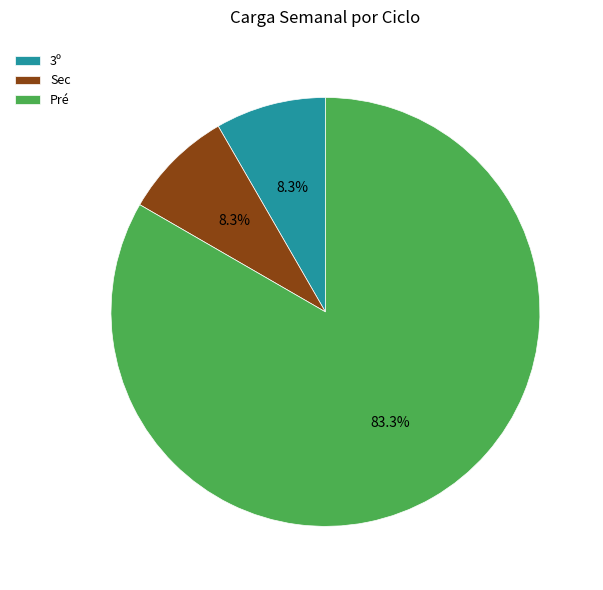

Combined, what portion of the pie is Sec and Pré?

91.7%